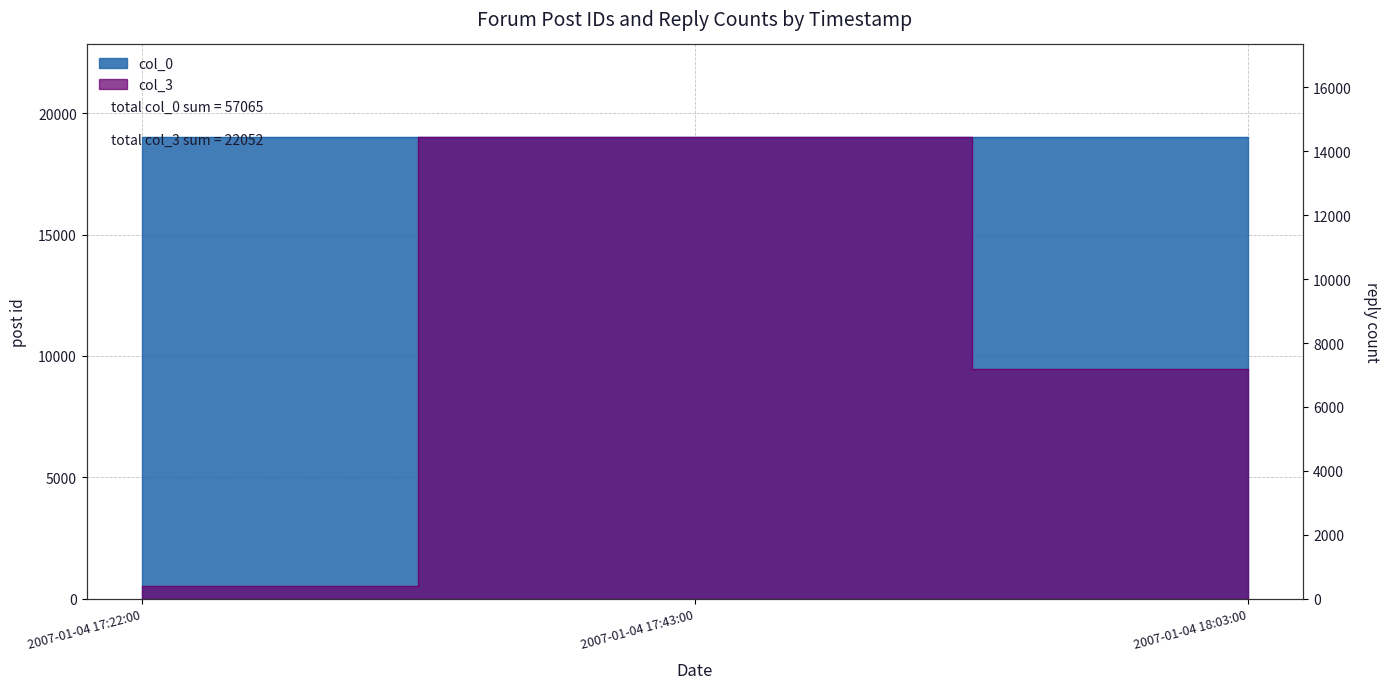

Rank the series by their maximum value, from highest to lowest.

col_0, col_3